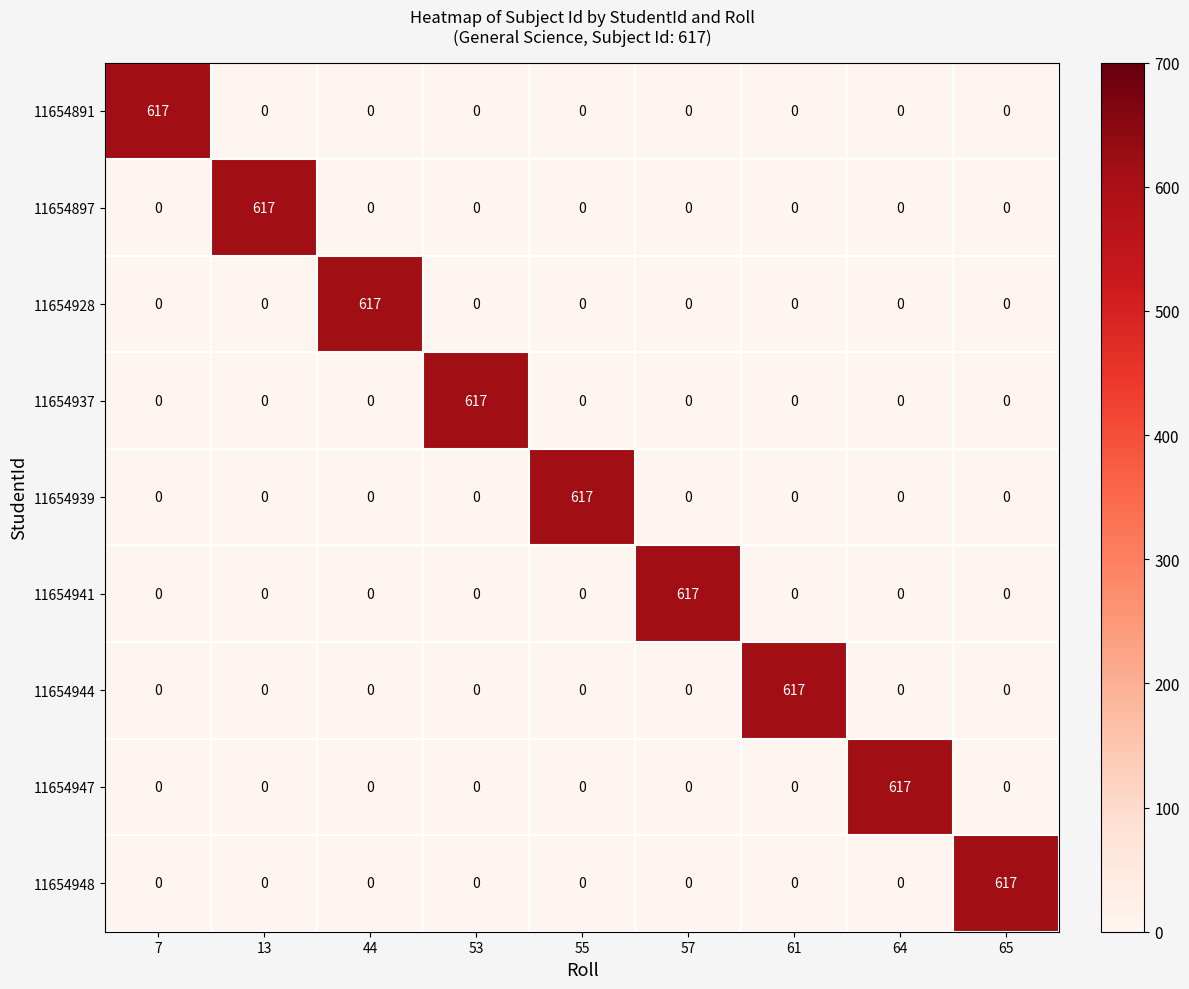

Which category has the highest value in the 11654928 series?

44